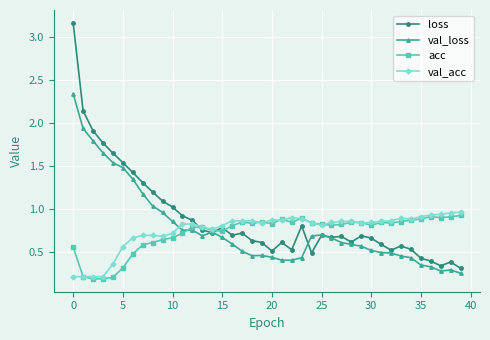

Which series has the largest range (max minus min)?

loss